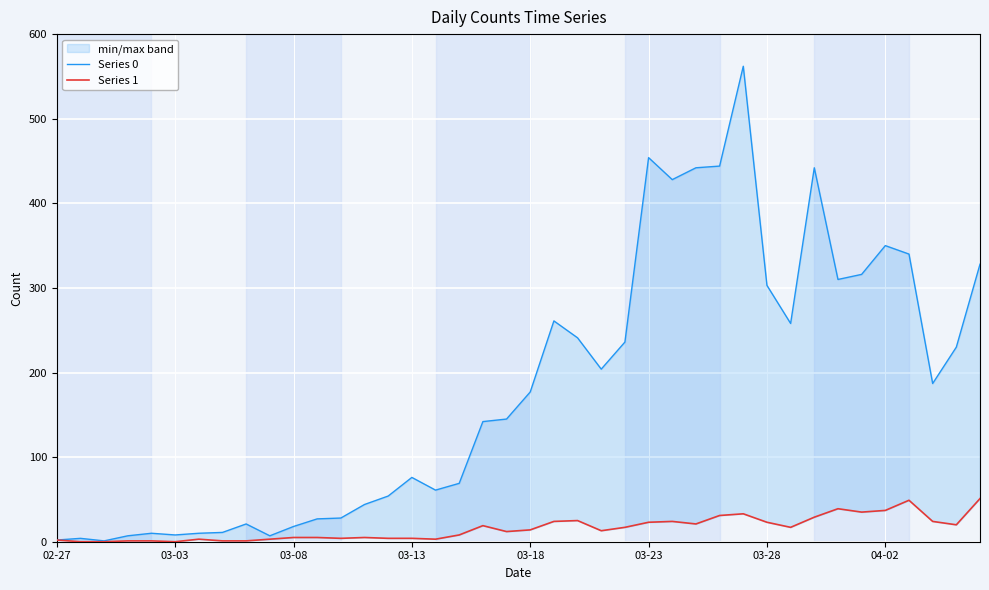

True or false: Series 0 has a value of 253 at 03-23.

False